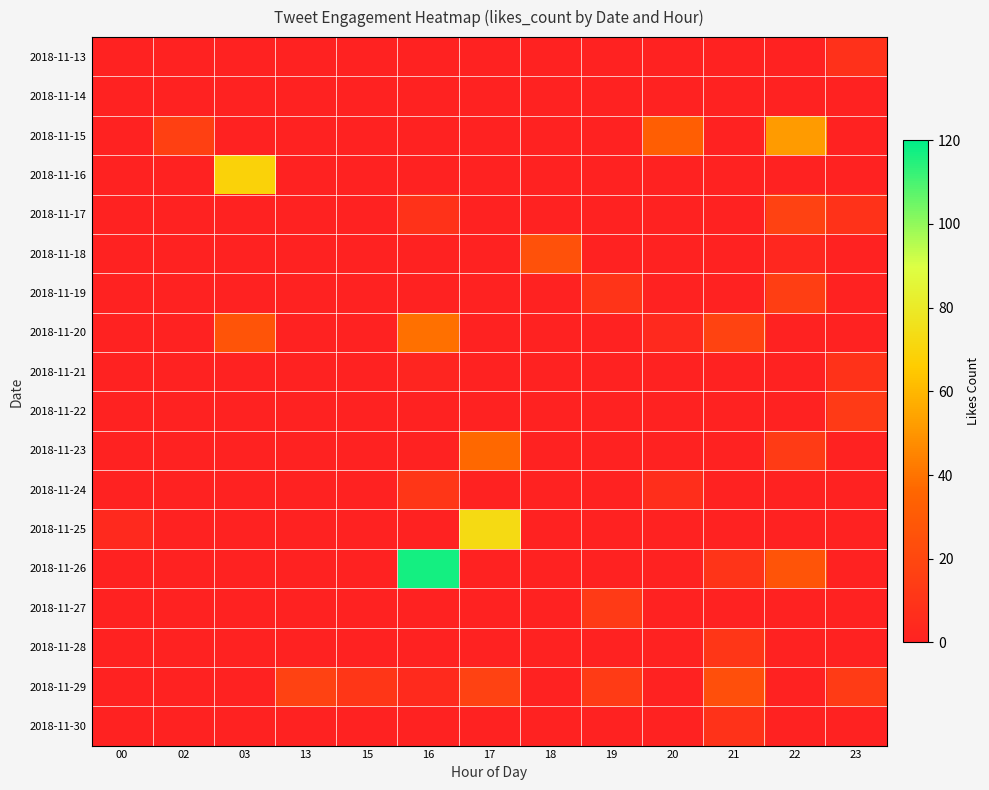

Rank the series by their maximum value, from lowest to highest.

2018-11-14, 2018-11-13, 2018-11-21, 2018-11-30, 2018-11-24, 2018-11-28, 2018-11-22, 2018-11-27, 2018-11-19, 2018-11-17, 2018-11-29, 2018-11-18, 2018-11-23, 2018-11-20, 2018-11-15, 2018-11-16, 2018-11-25, 2018-11-26